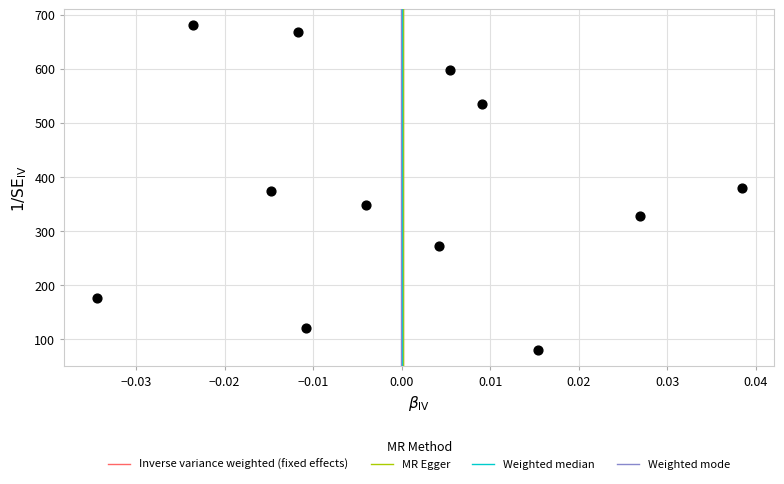

What is the average Y value?

379.6